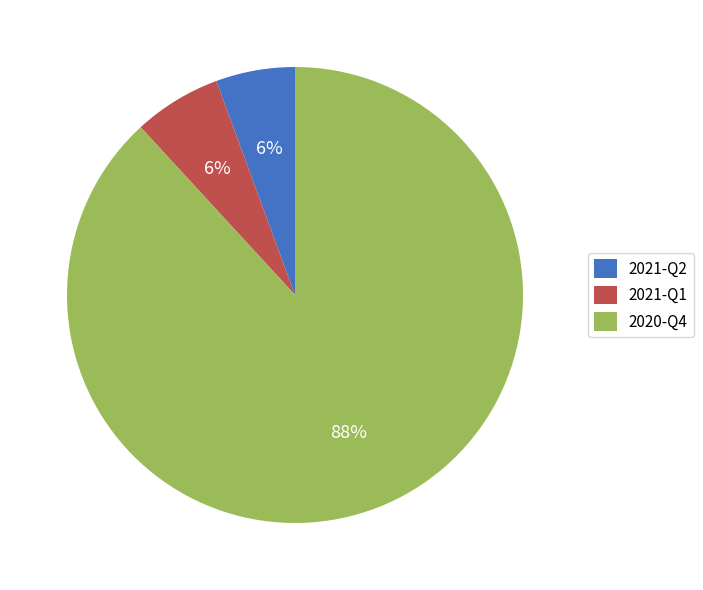

Count the number of slices in the pie.

3